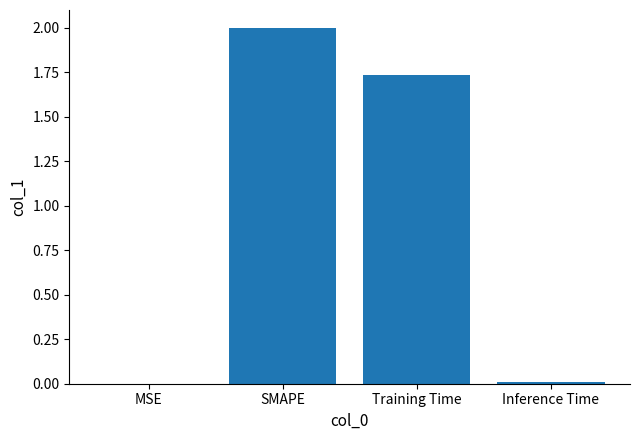

Which has a higher value, MSE or SMAPE?

SMAPE